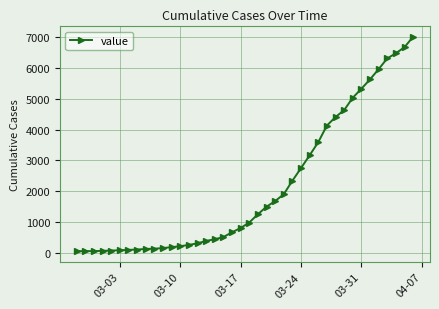

What is the sum of all values?

85761